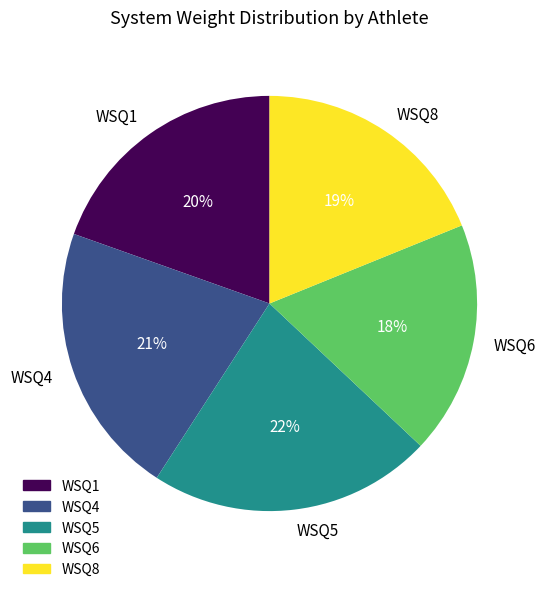

Do WSQ6 and WSQ4 together represent more than half of the pie?

No